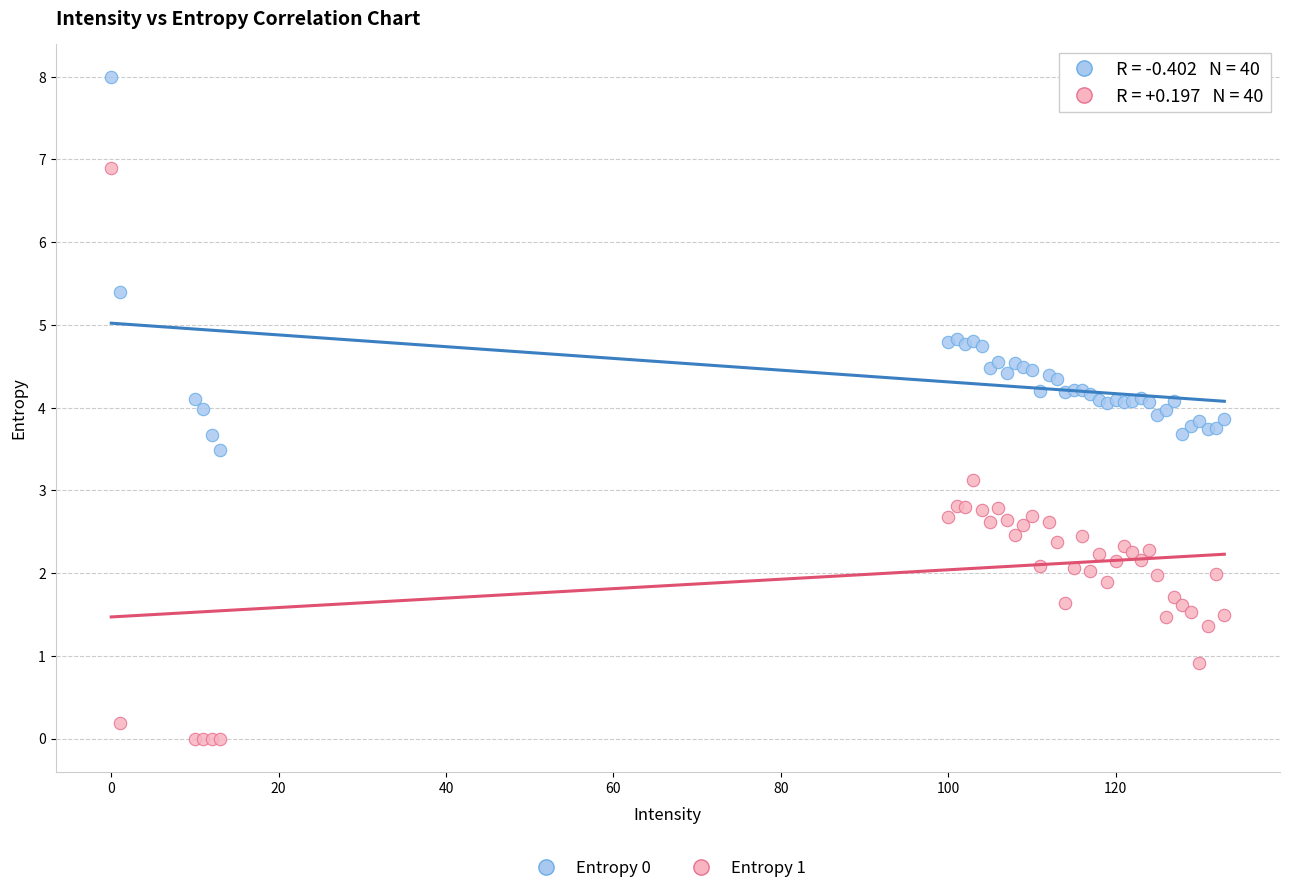

Which series has the widest spread of Y values?

Entropy 1